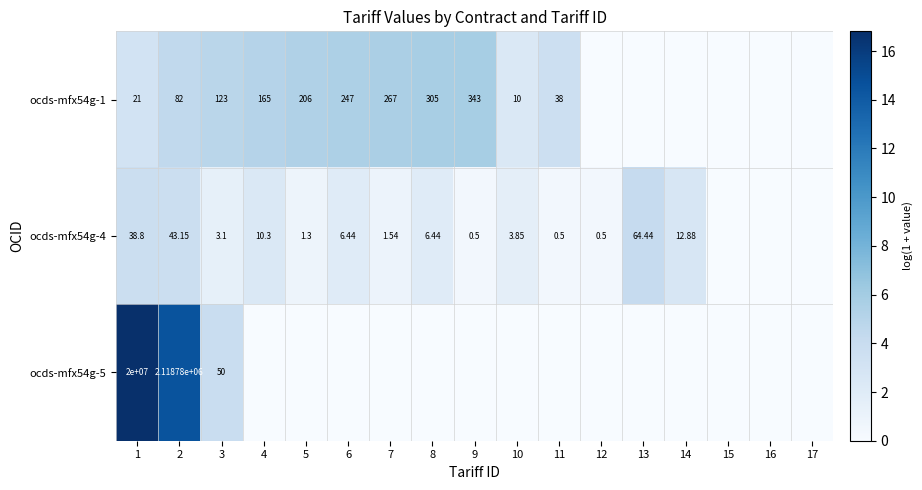

Is the value of ocds-mfx54g-1 at 3 greater than the value of ocds-mfx54g-4 at 12?

Yes